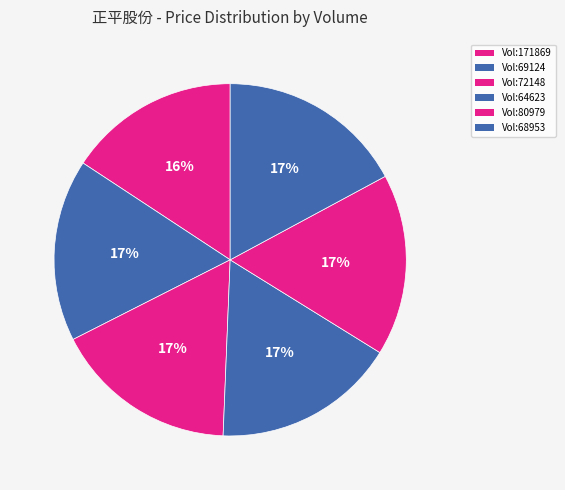

To the nearest percent, what is the average slice percentage?

17%